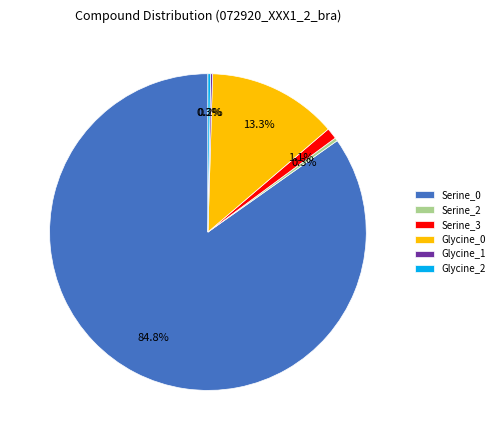

Does any single category account for the majority?

Yes